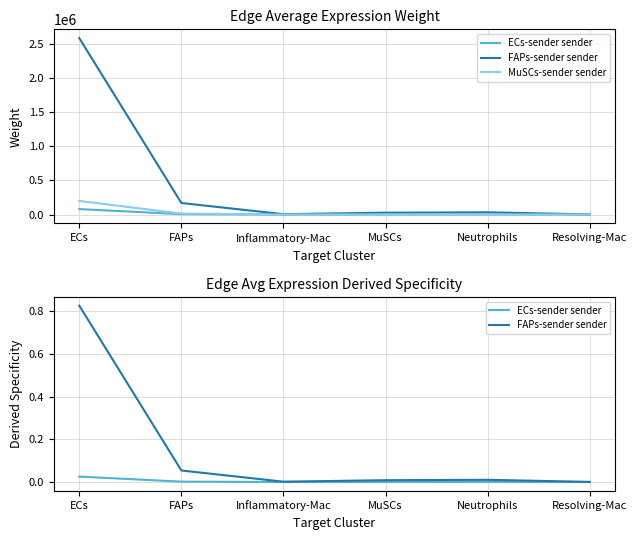

Which series has the widest spread of values?

MuSCs-sender sender